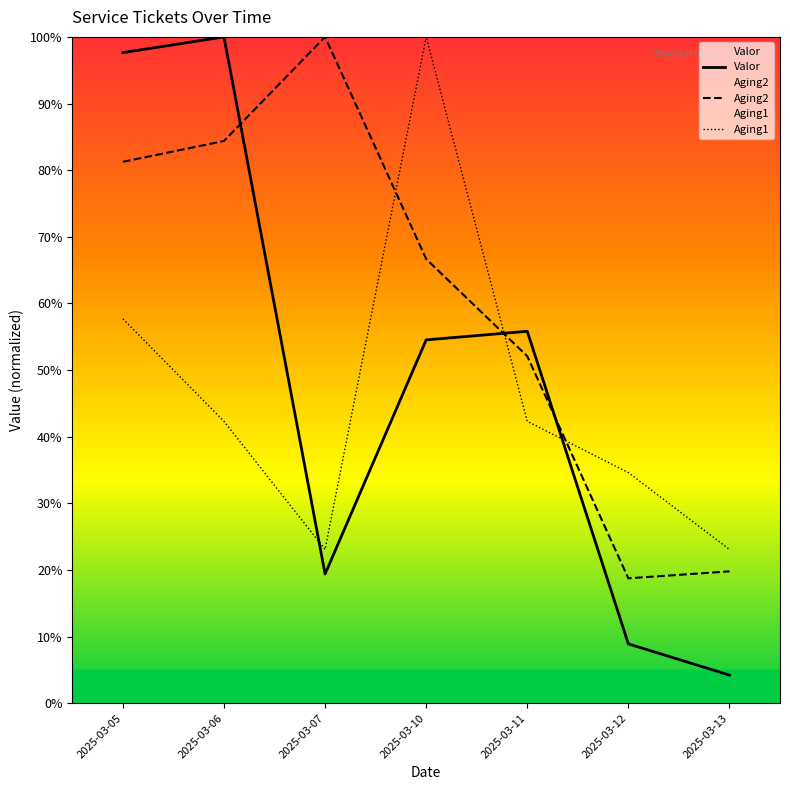

True or false: Aging2 and Valor intersect in this chart.

True